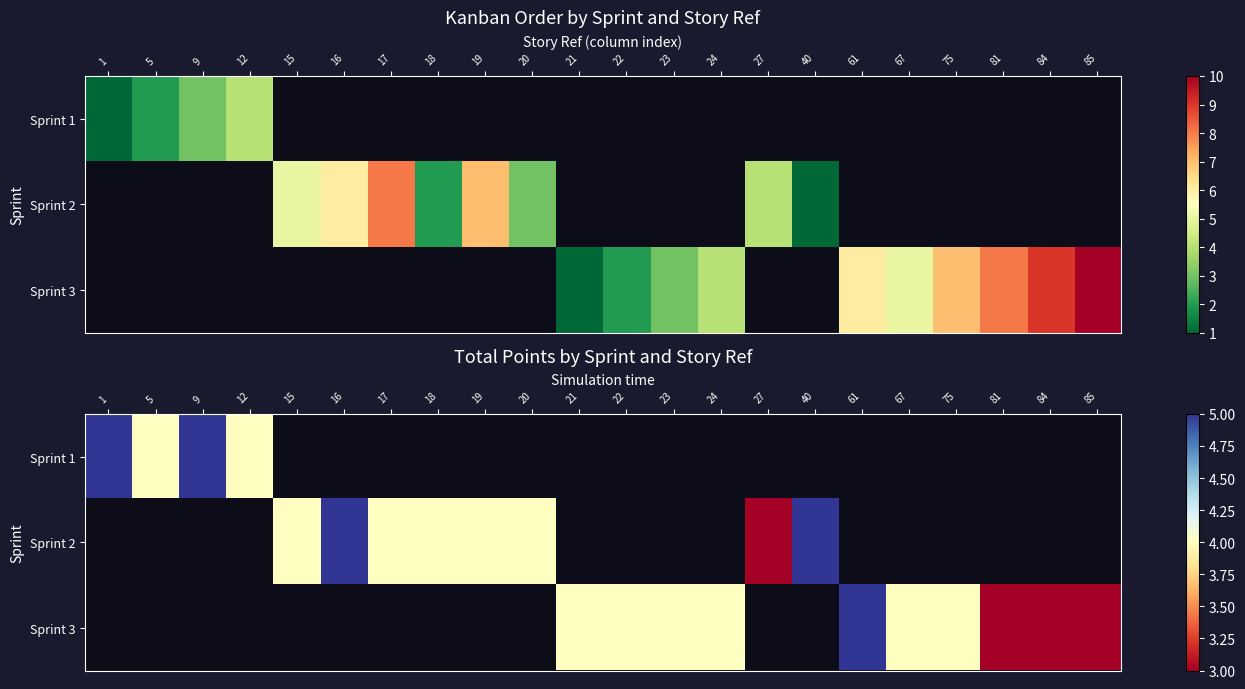

How many distinct data groups are displayed?

3